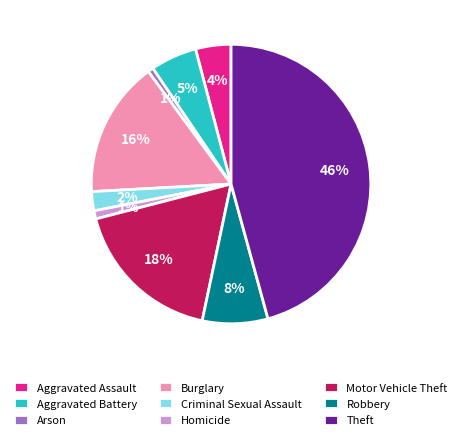

Does any single category account for the majority?

No